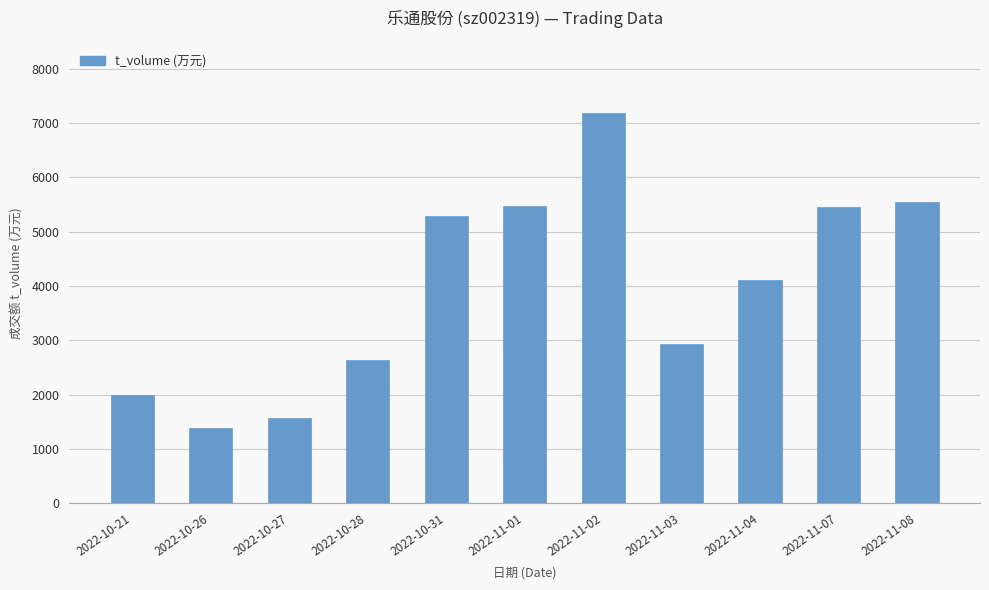

What is the average value?

3962